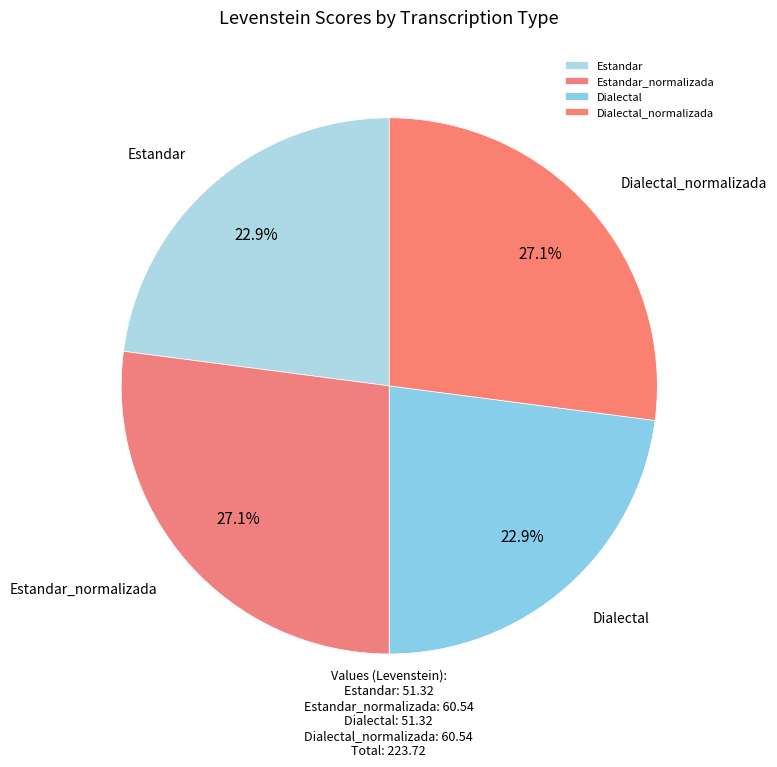

What percentage is NOT represented by Estandar?

77.1%